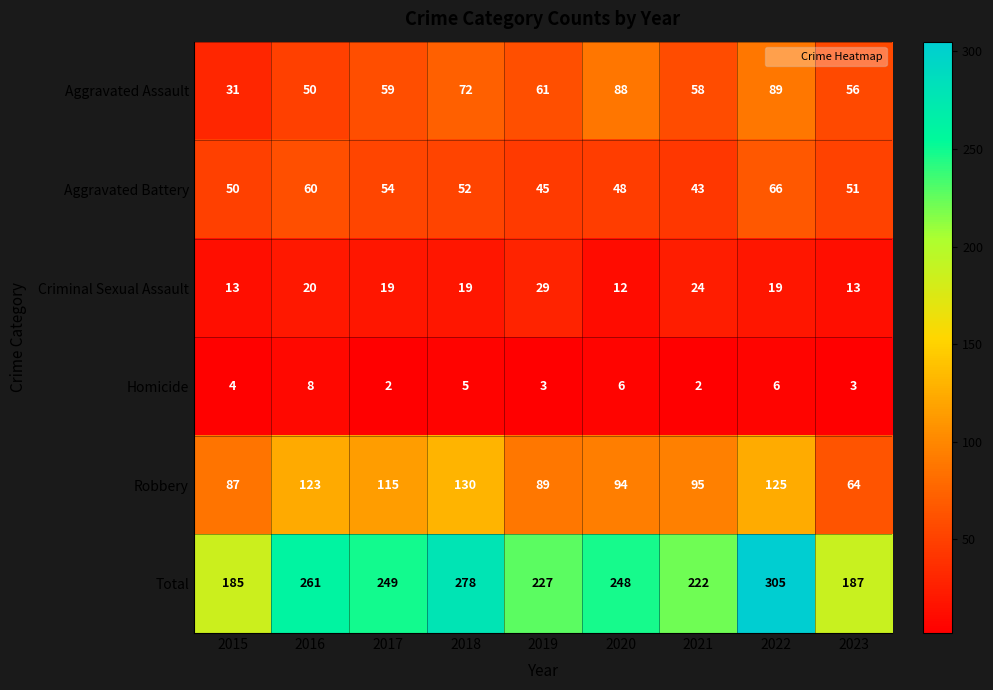

Which label corresponds to the largest value in the chart?

2022